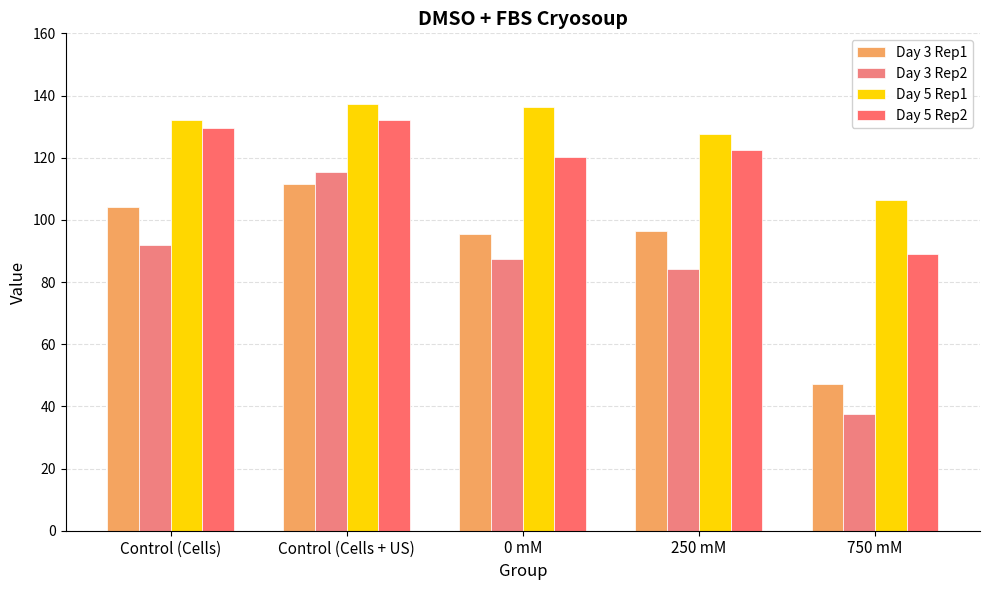

What is the difference between the highest and lowest values at 0 mM?

48.8